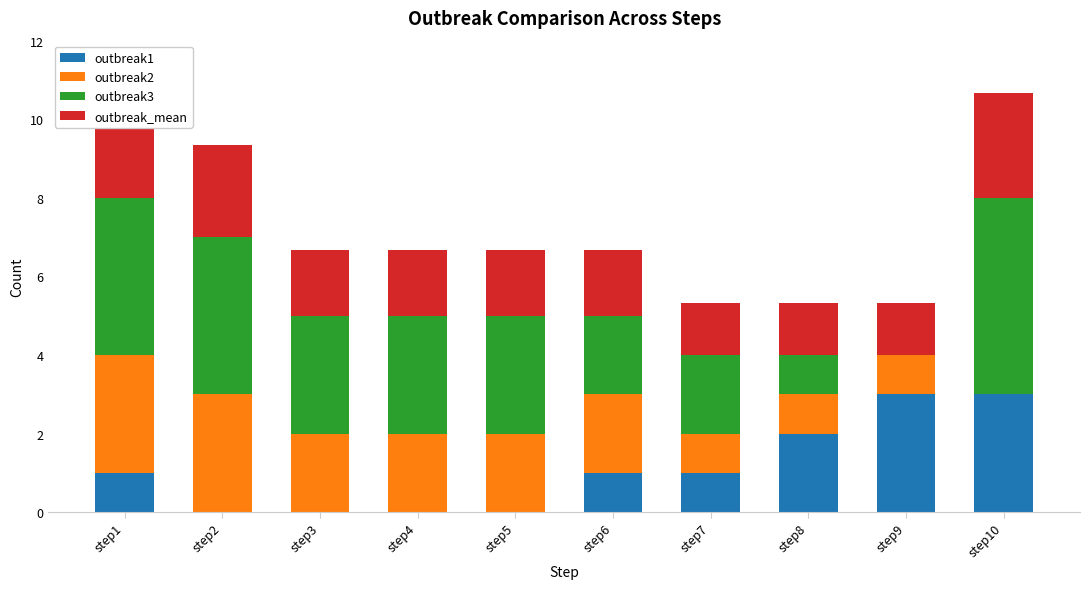

What is the sum of the outbreak2 values at step5 and step3?

4.0